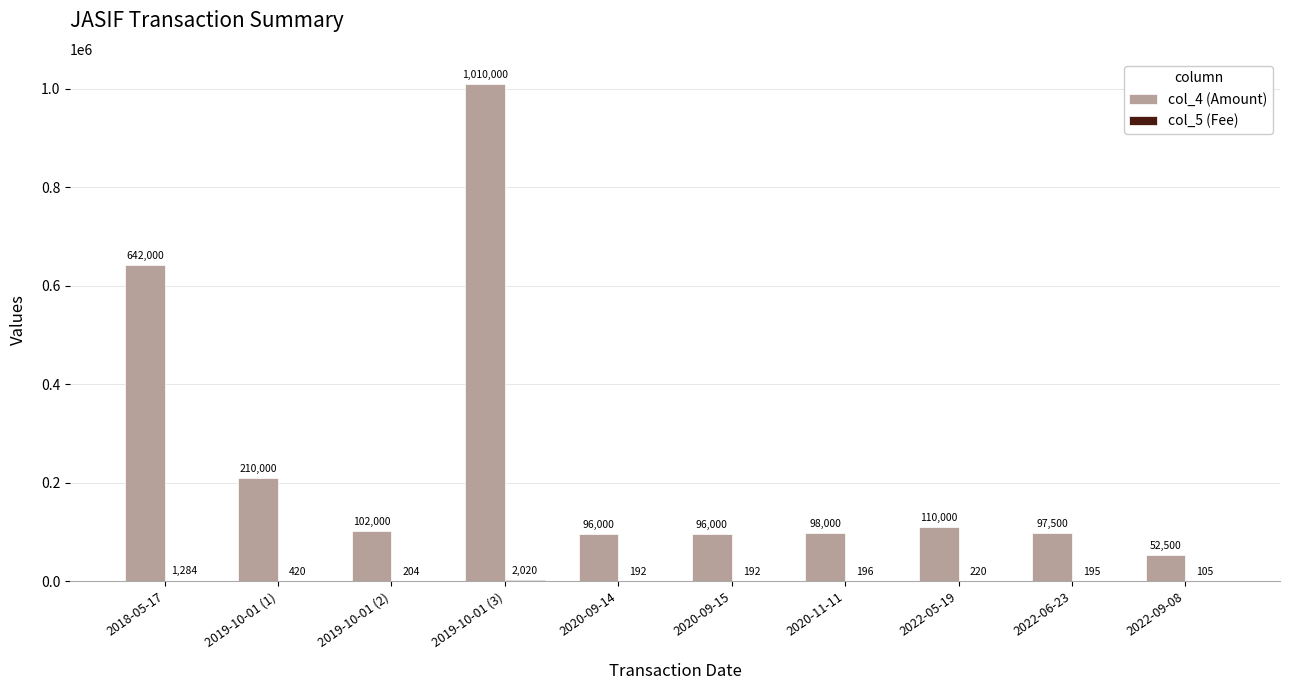

What is the greatest value displayed?

1010000